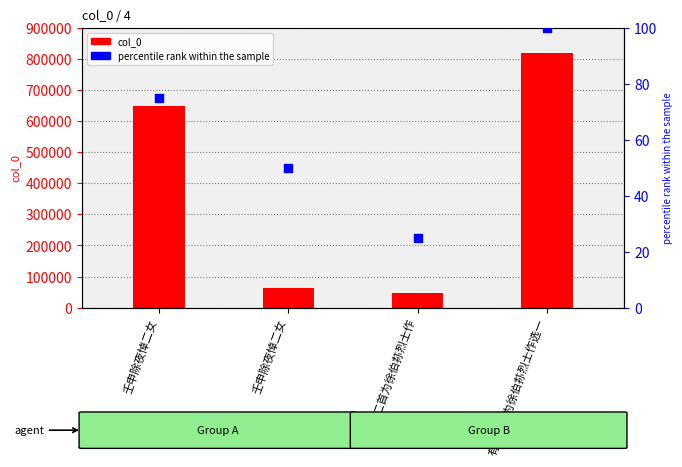

Which series reaches the minimum Y coordinate?

percentile rank within the sample